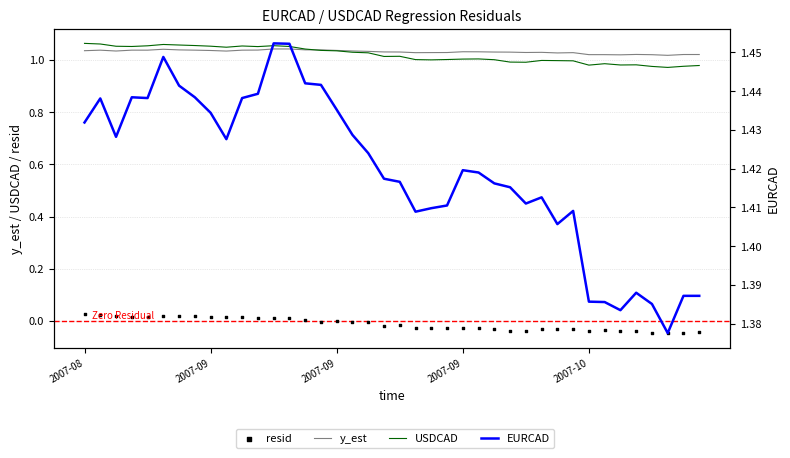

Which series has the largest total across all categories?

EURCAD